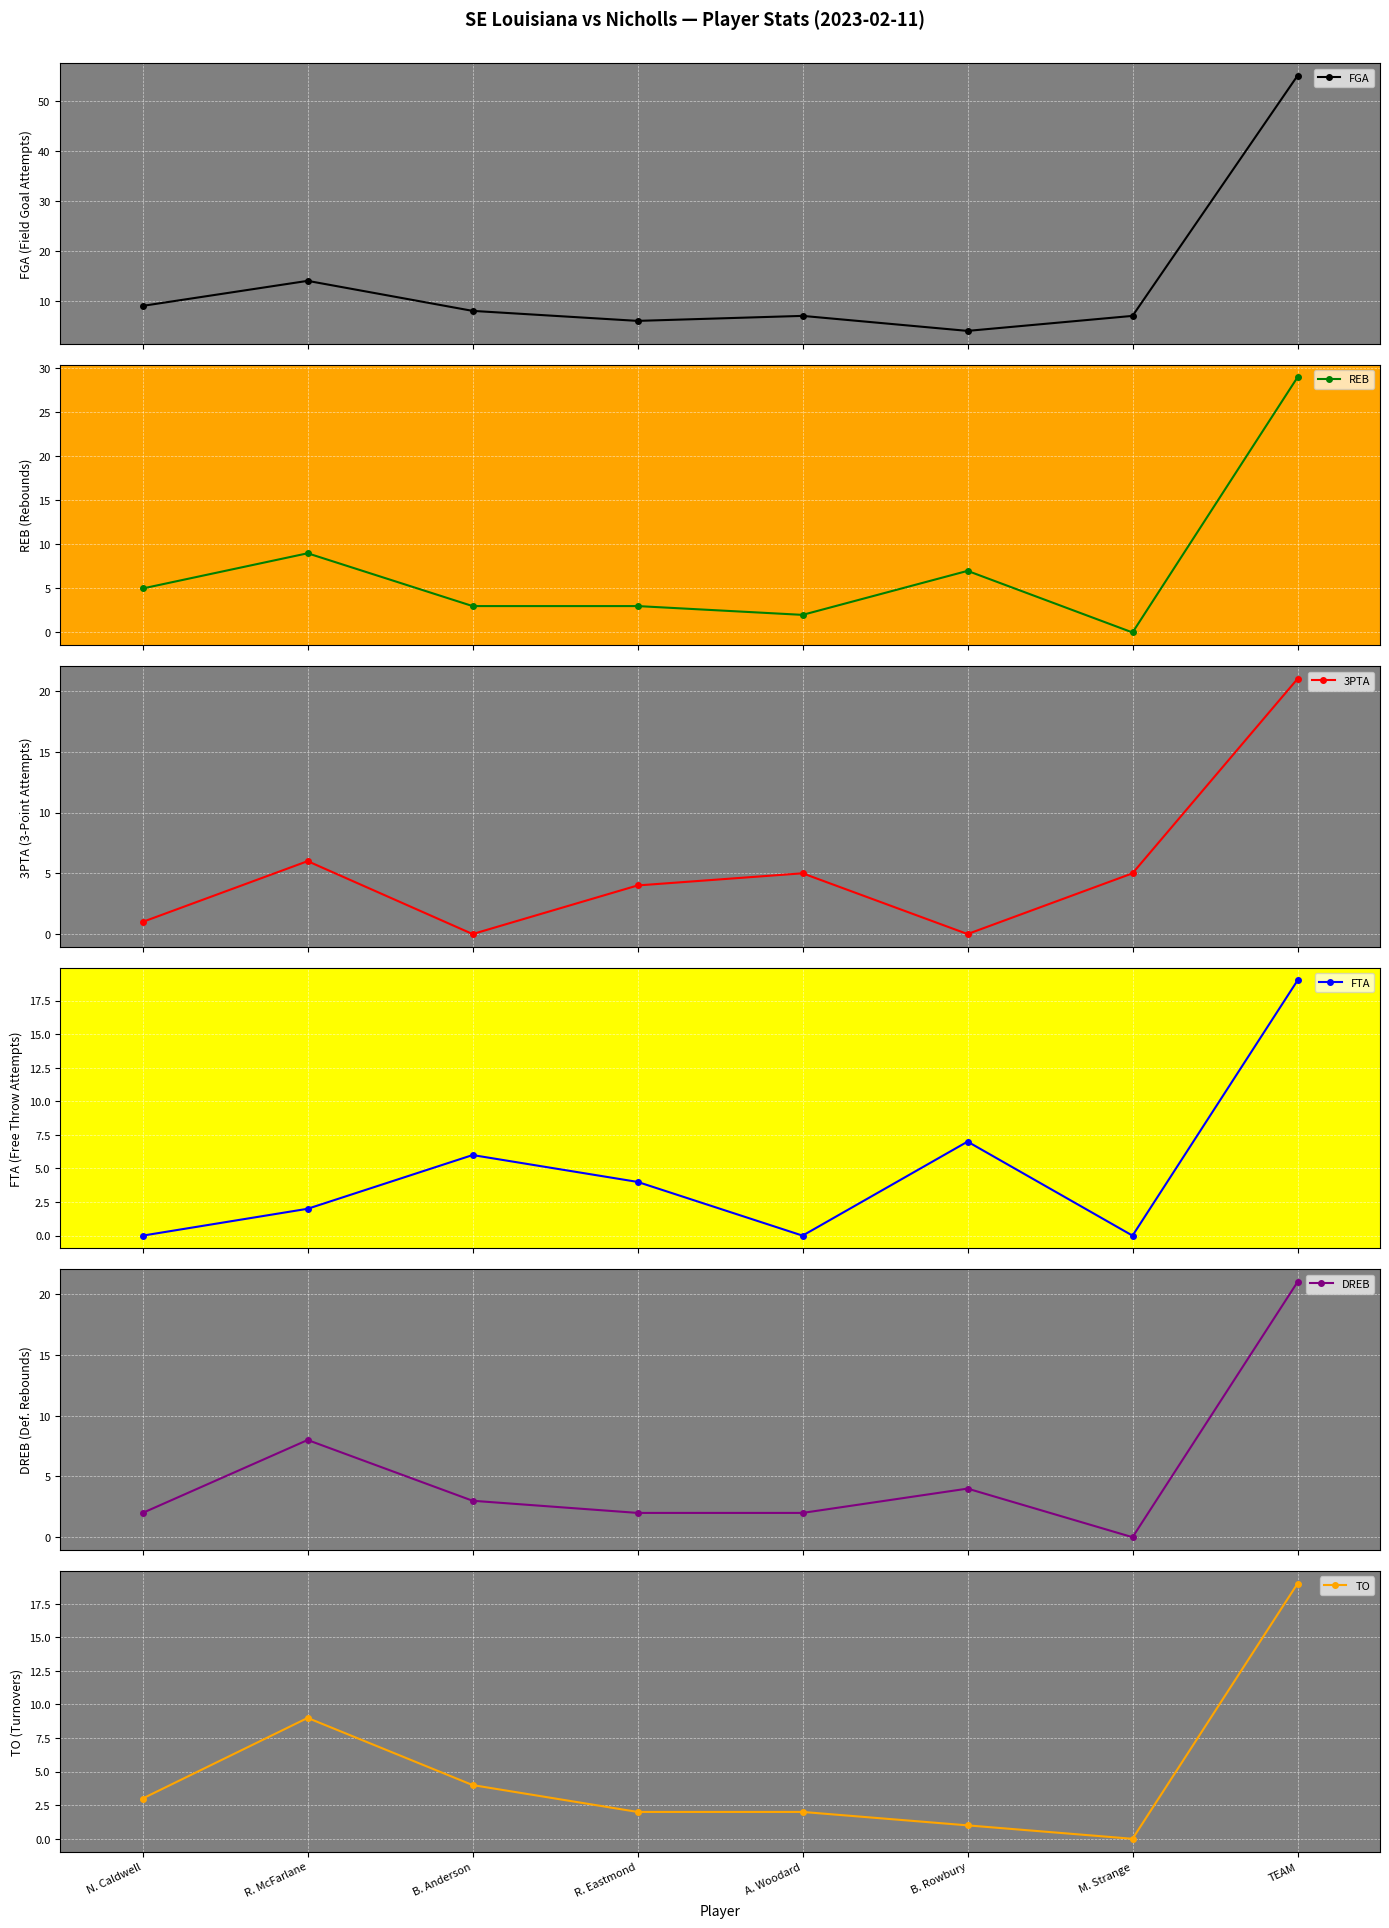

What is the average value of the TO series?

5